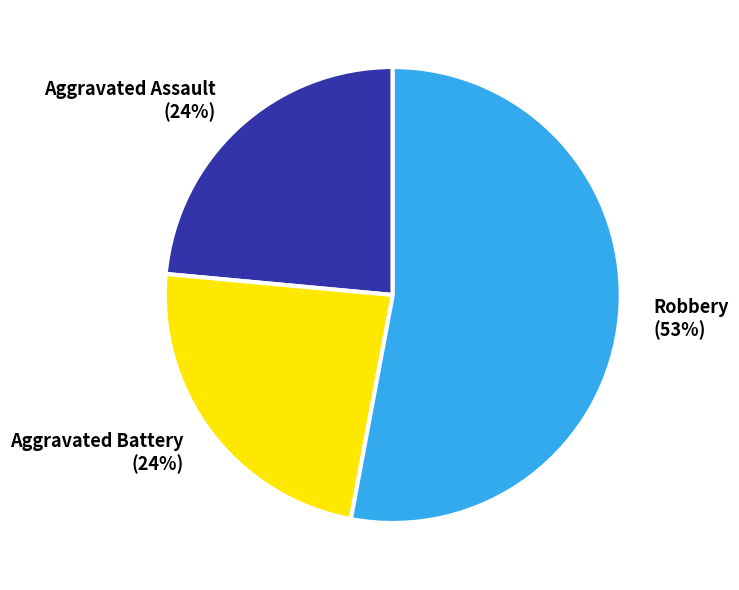

Which slice is the largest?

Robbery (53%)